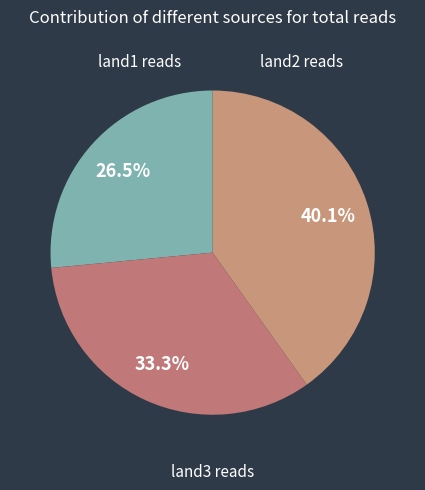

How many slices are in this pie chart?

3